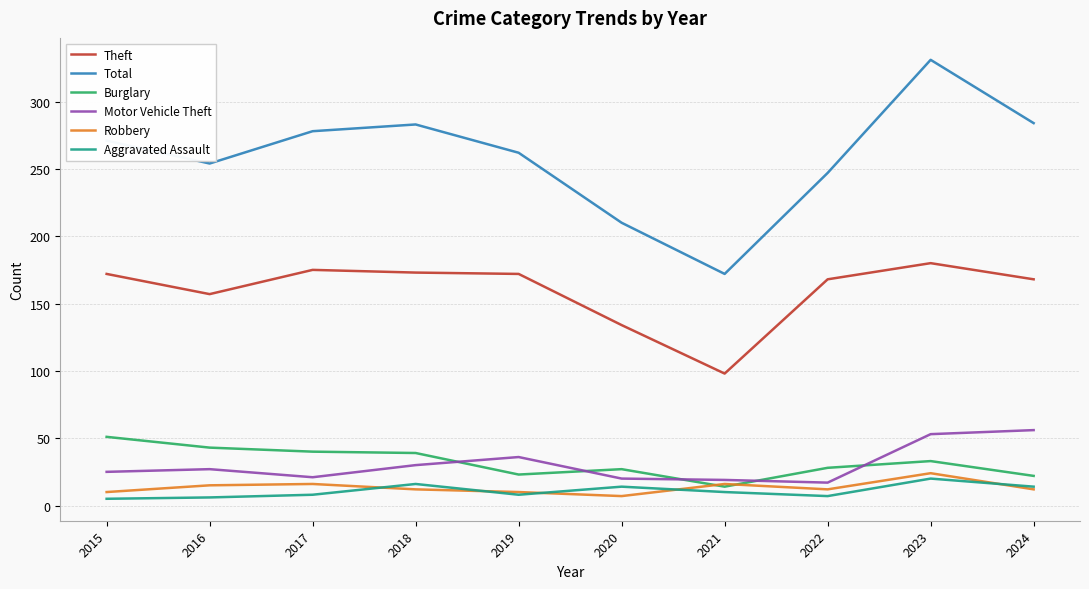

What is the difference between the maximum and minimum values in the Aggravated Assault series?

15